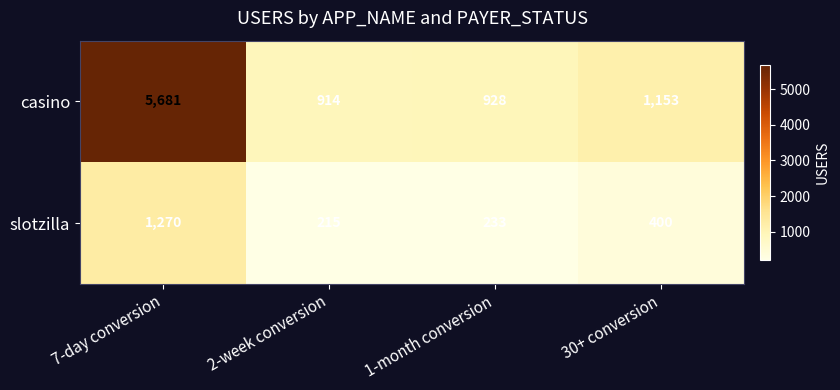

What is the total value across all series at 30+ conversion?

1553